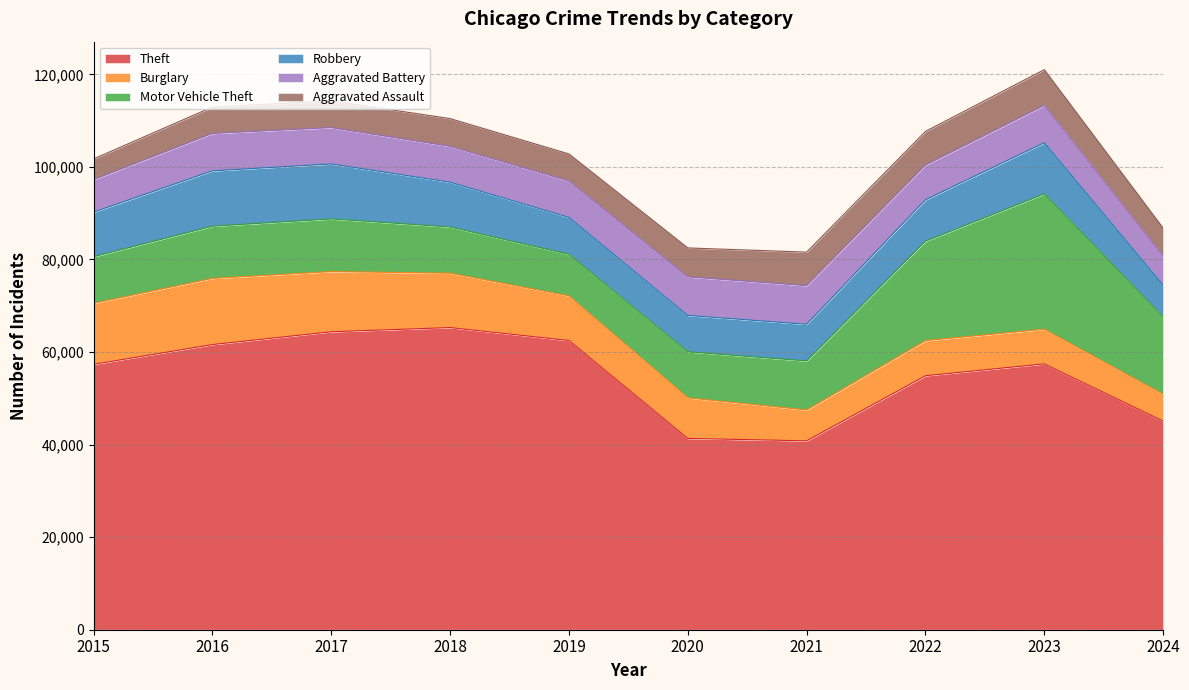

In Theft, how many points are higher than both neighbors (excluding endpoints)?

2